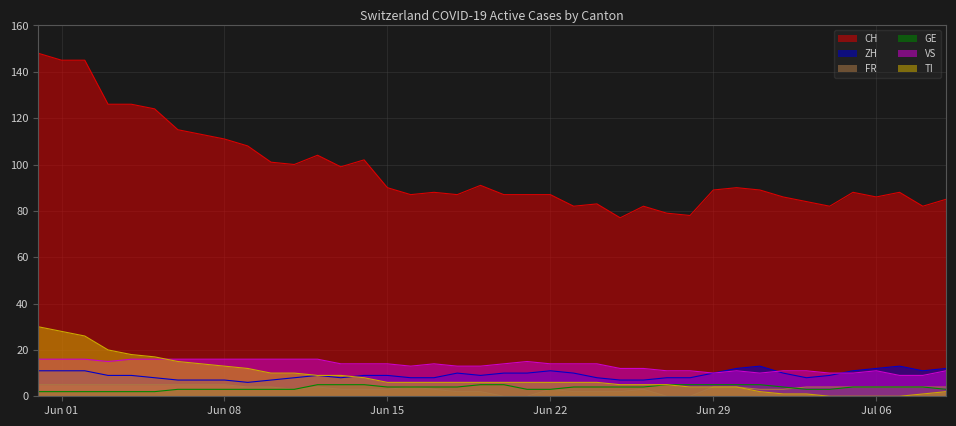

What is the maximum value for ZH?

13